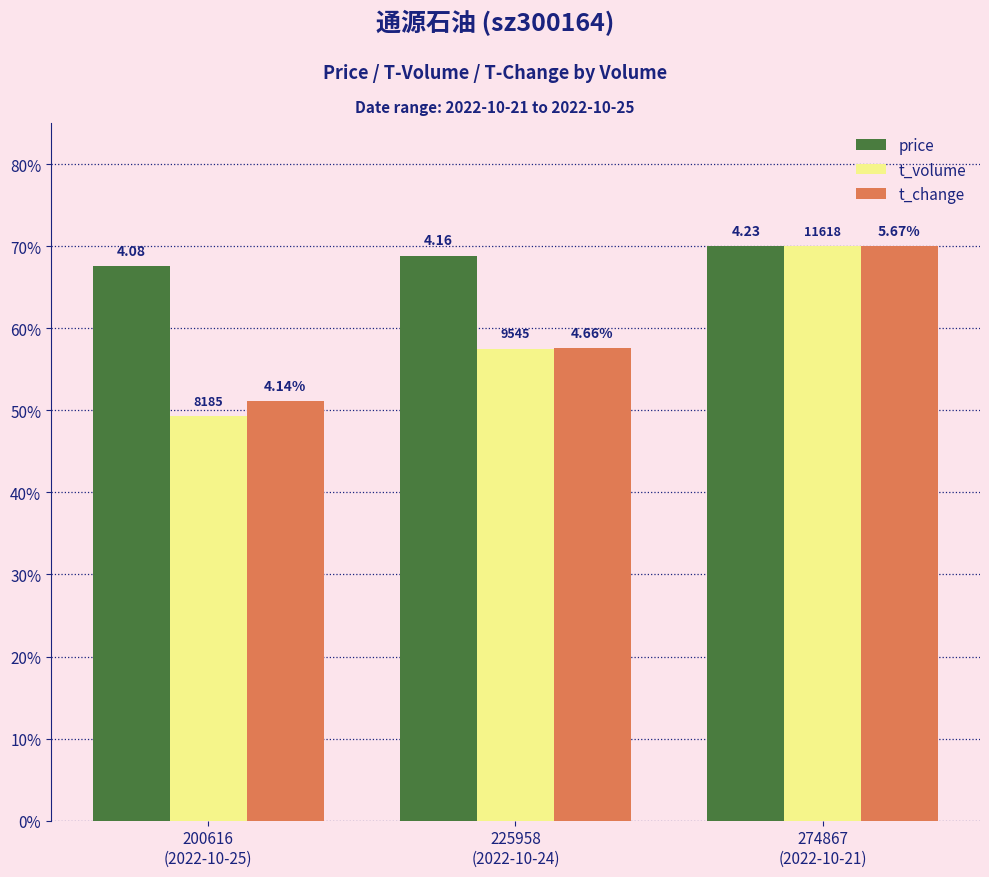

At which label does t_volume reach its minimum?

200616
(2022-10-25)